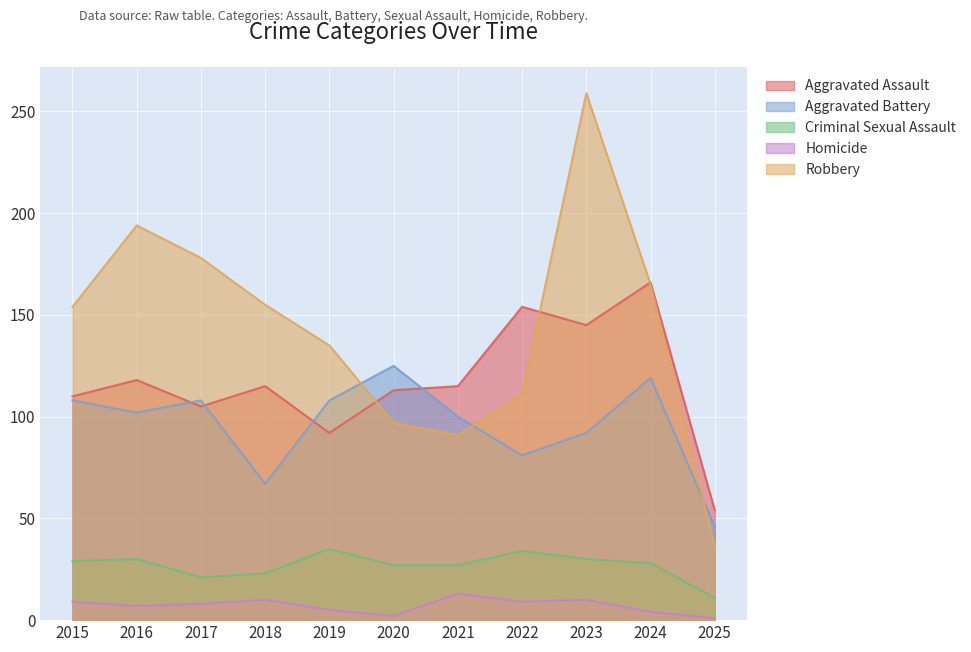

True or false: Robbery has a value of 259 at 2023.

True